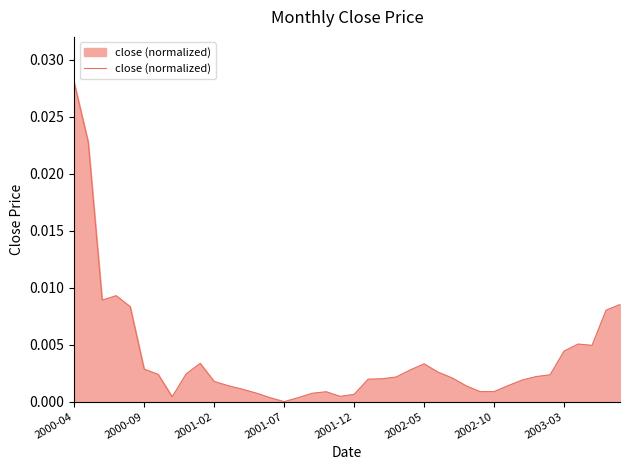

Does the chart have visible grid lines?

No